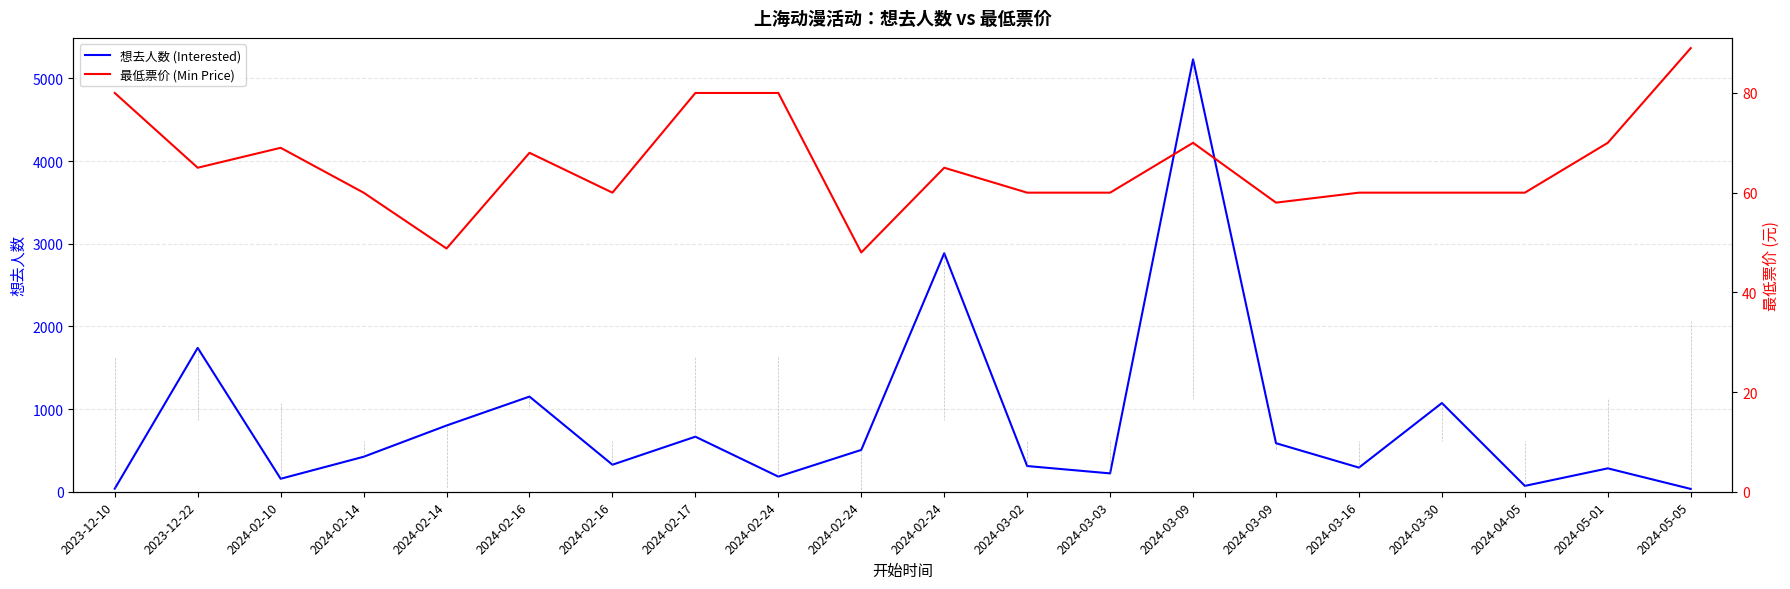

Where is the first local minimum for 最低票价 (Min Price)?

2023-12-22